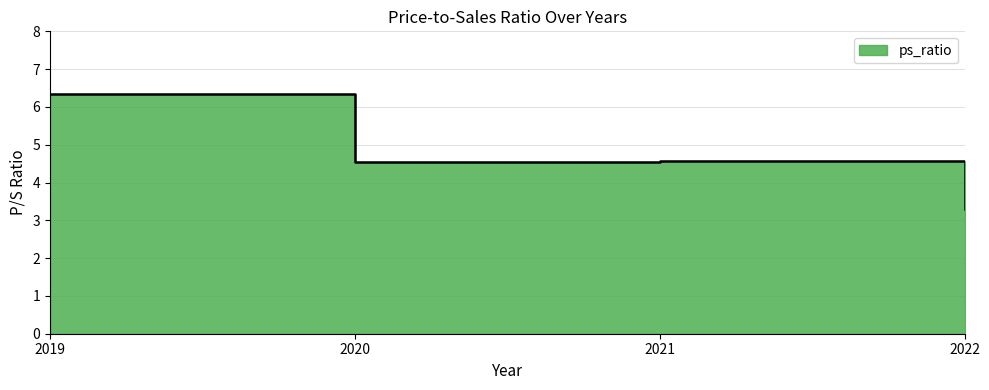

Where is the first local maximum?

2021